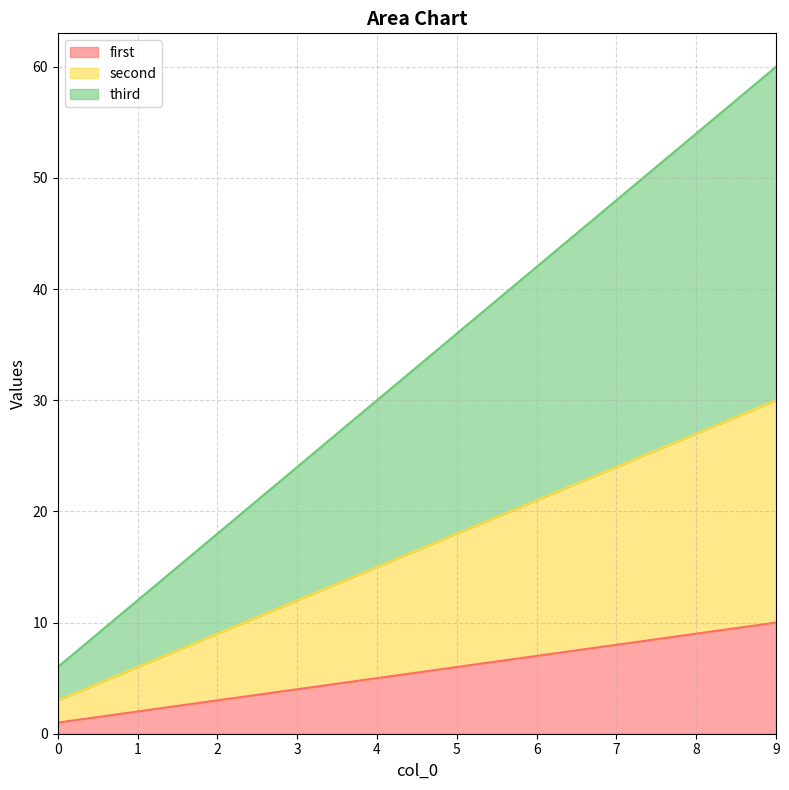

True or false: third has more than 0 interior local peaks.

False